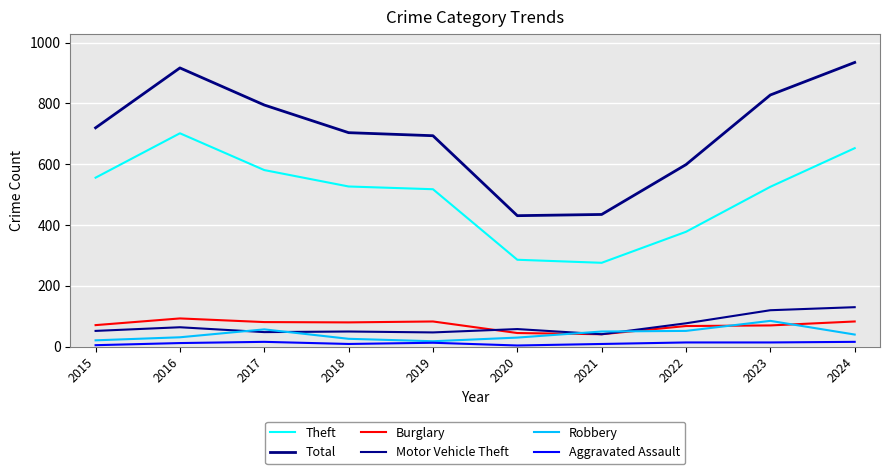

Which category has the highest value across all series?

2024